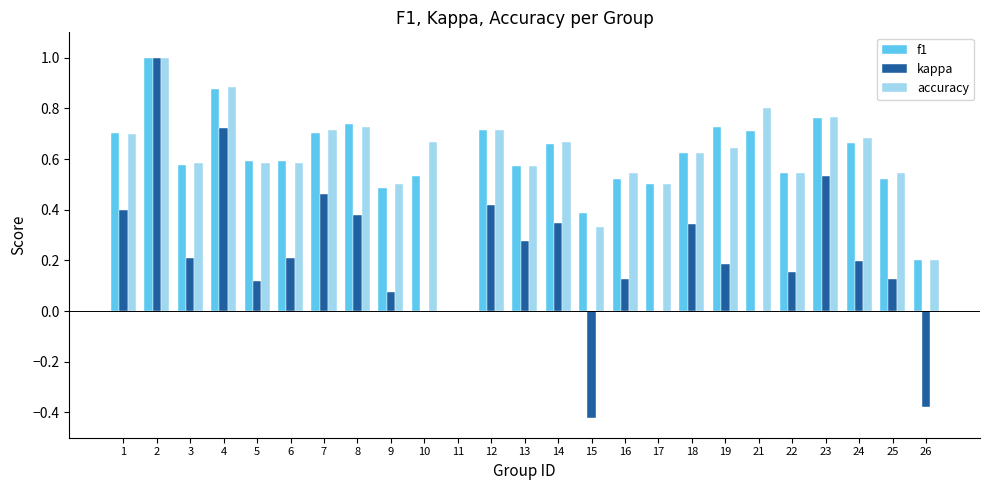

What is the maximum value shown in the chart?

1.0